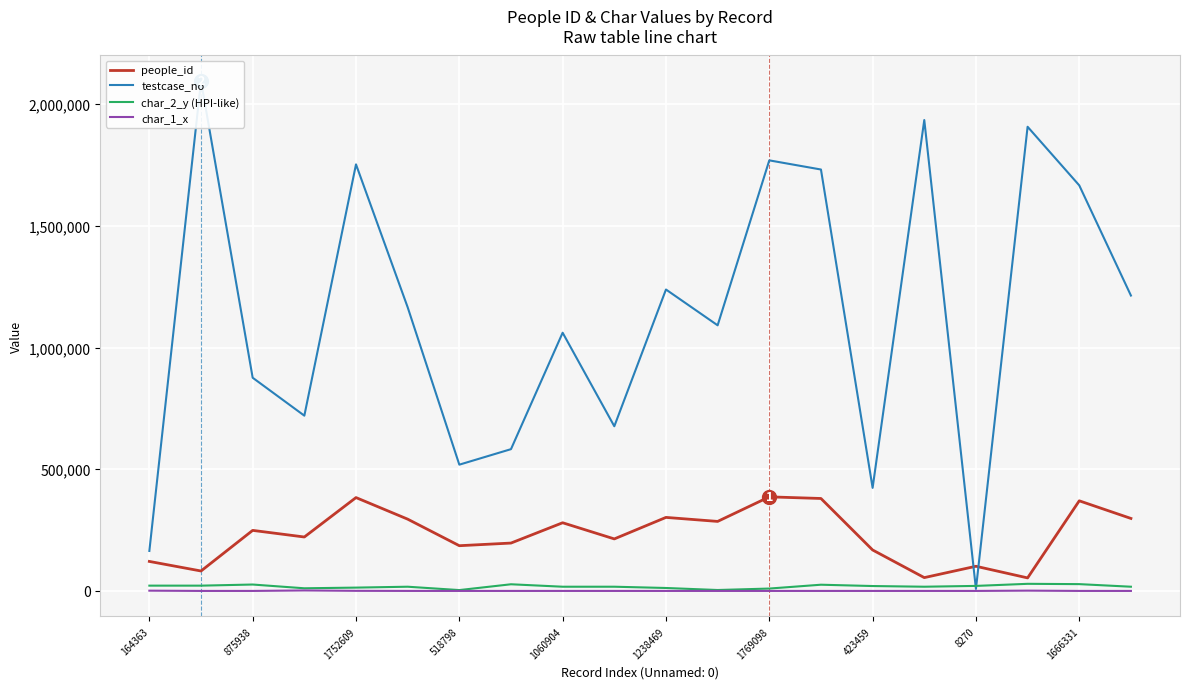

What is the difference between the second highest and second lowest values in the char_2_y (HPI-like) series?

24139